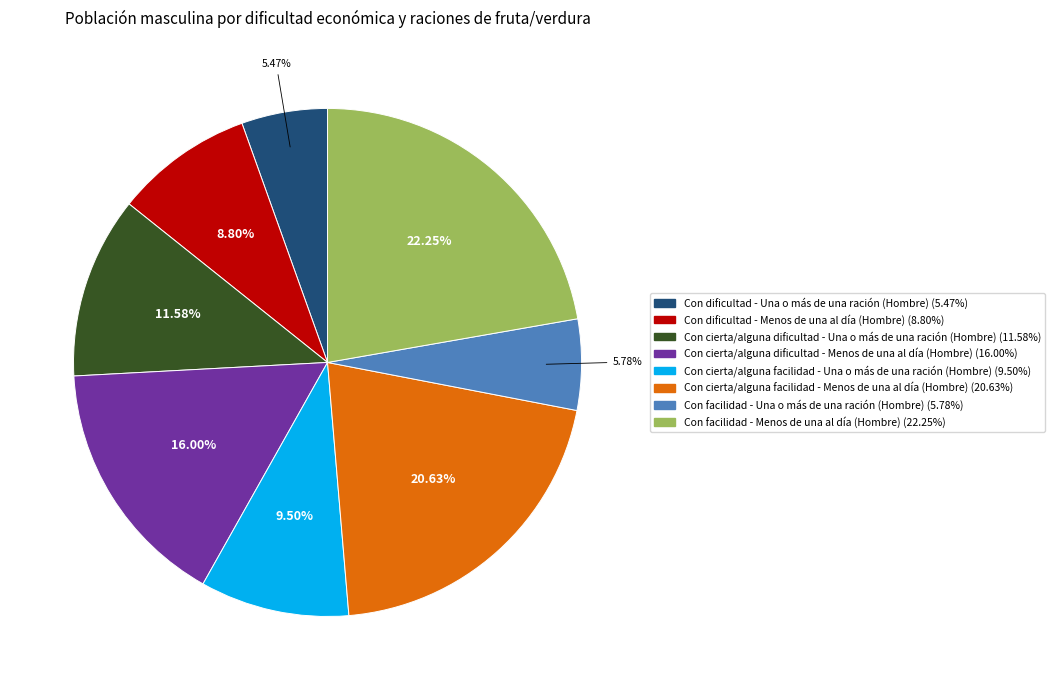

How much of the chart is everything except Con facilidad - Una o más de una ración (Hombre)?

94.2%